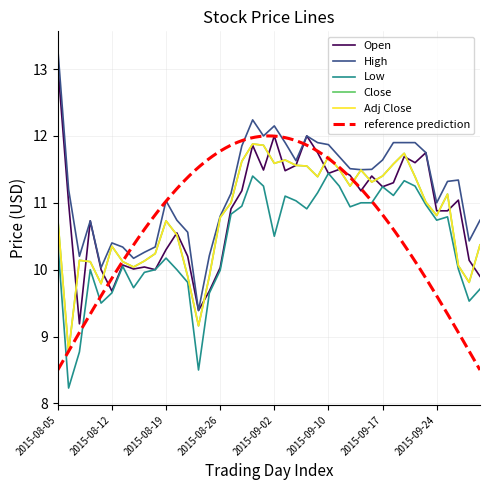

What is the sum of all Close values?

432.1